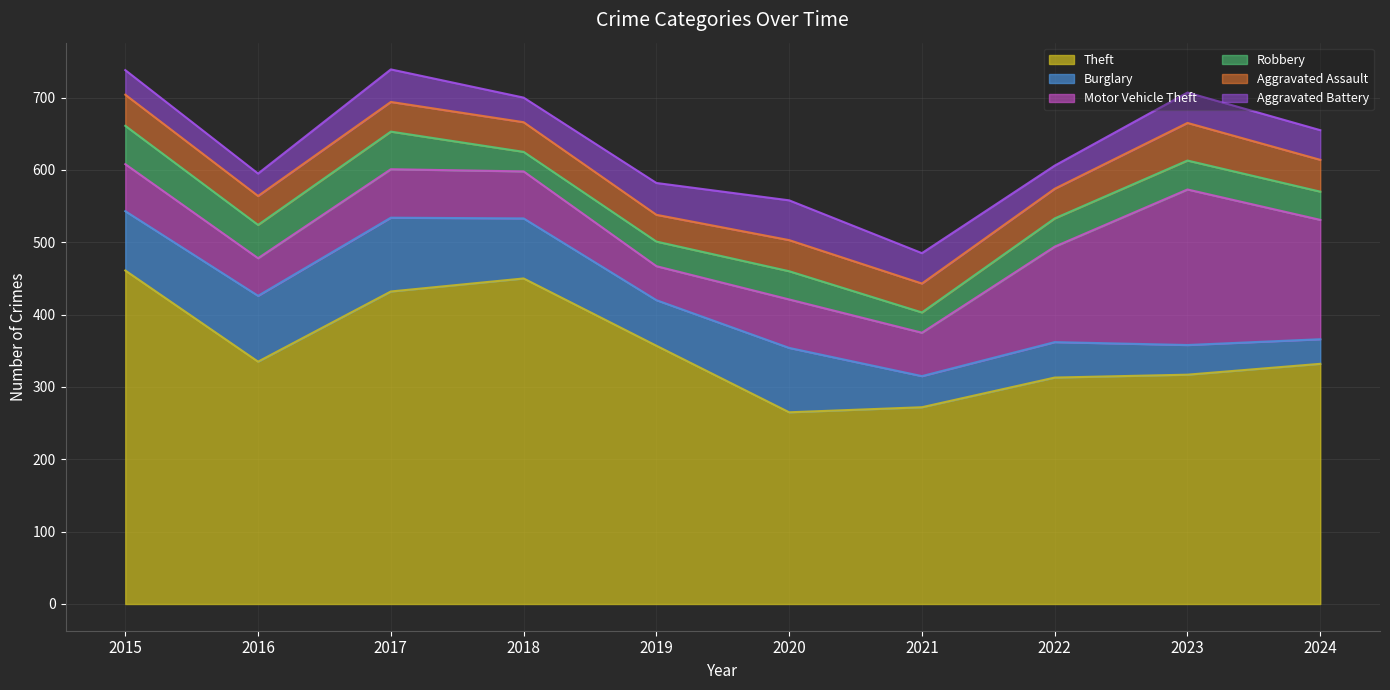

List the labels in order of Aggravated Assault value, smallest first.

2019, 2016, 2021, 2017, 2018, 2022, 2015, 2020, 2024, 2023